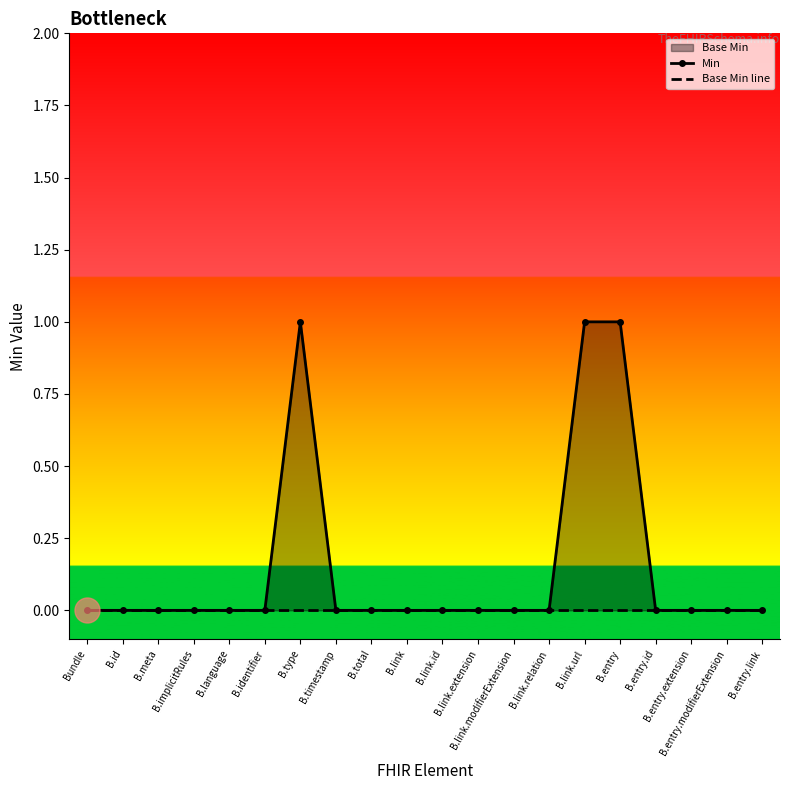

True or false: Min and Base Min line intersect in this chart.

False